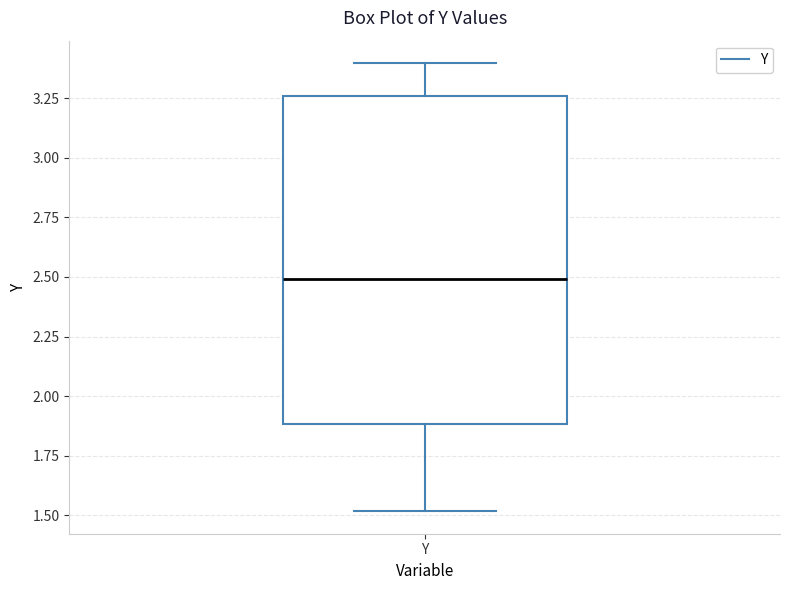

Where is the lower edge of the box for Y on the y-axis? The values are not printed on the chart, so give them approximately, as read against the axis.

1.90